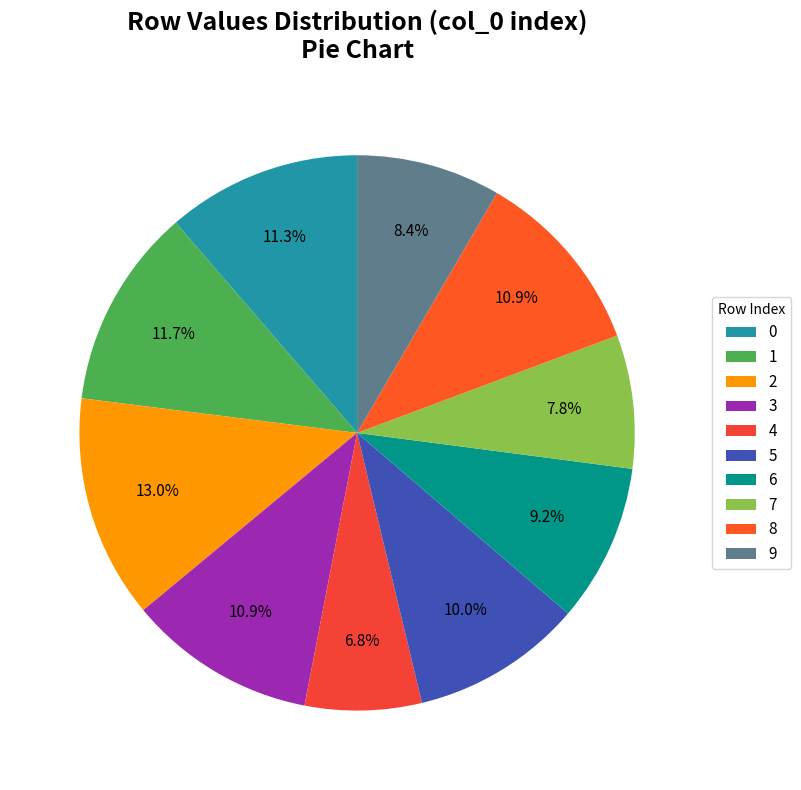

What portion of the pie excludes 5?

90.0%